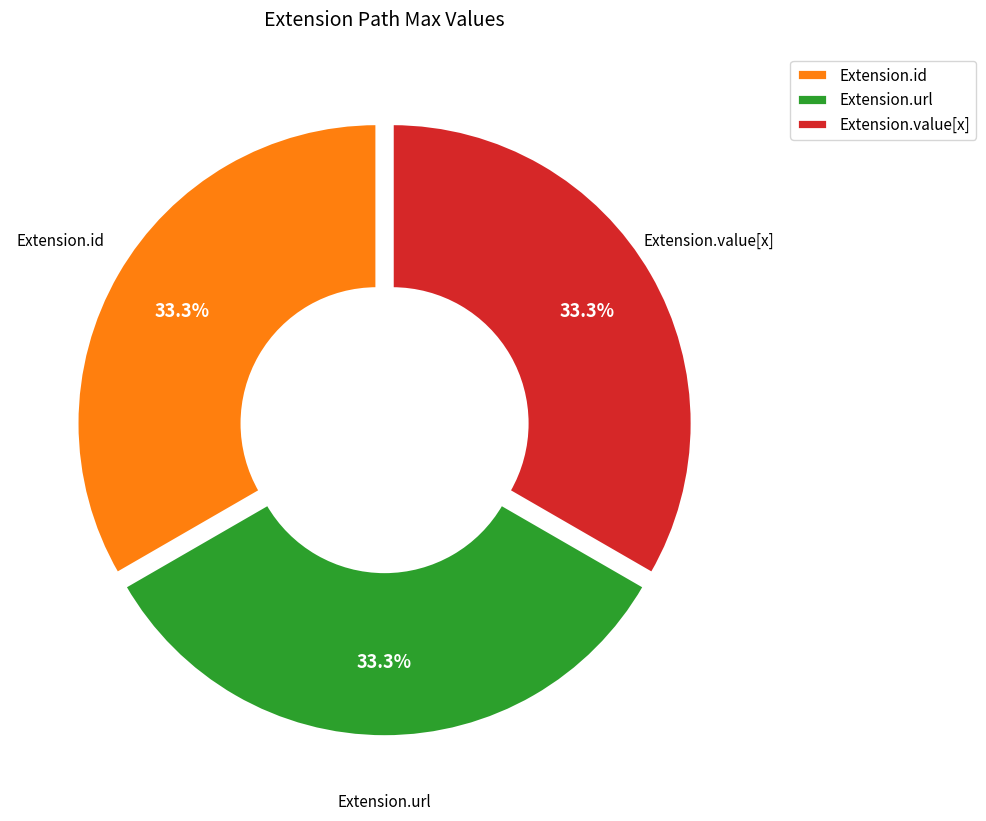

Does any single category account for the majority?

No